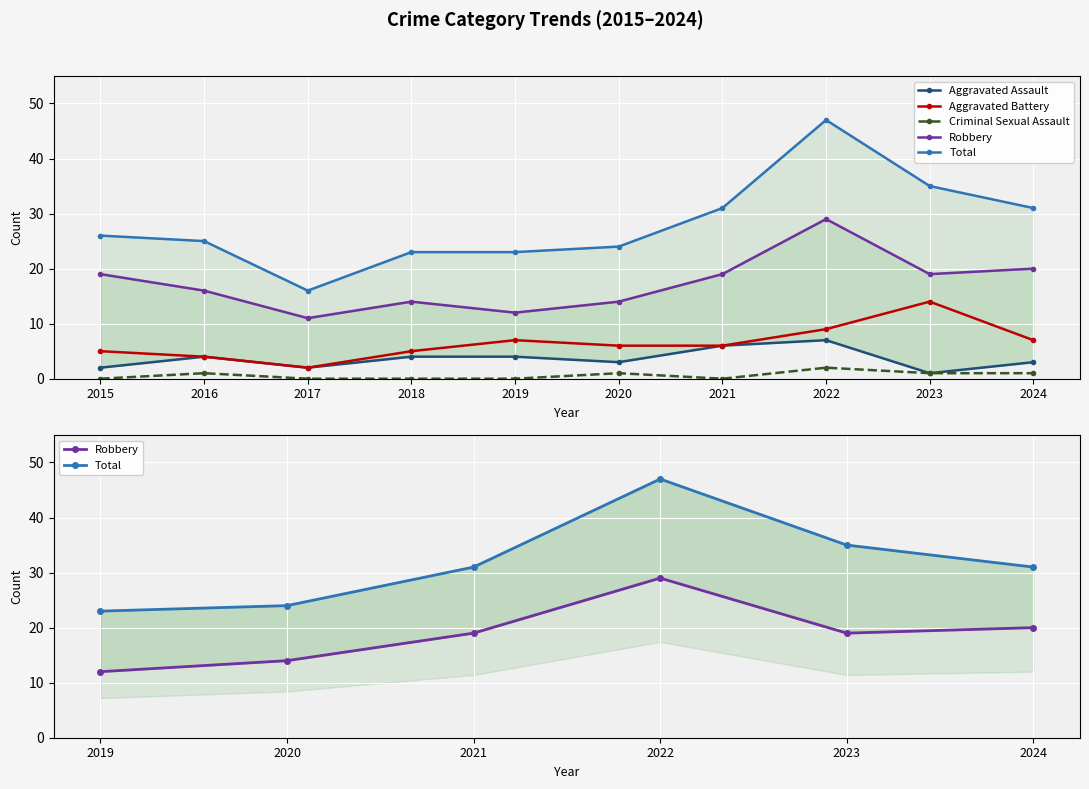

At 2019, list the series in order from smallest to largest.

Criminal Sexual Assault, Aggravated Assault, Aggravated Battery, Robbery, Total